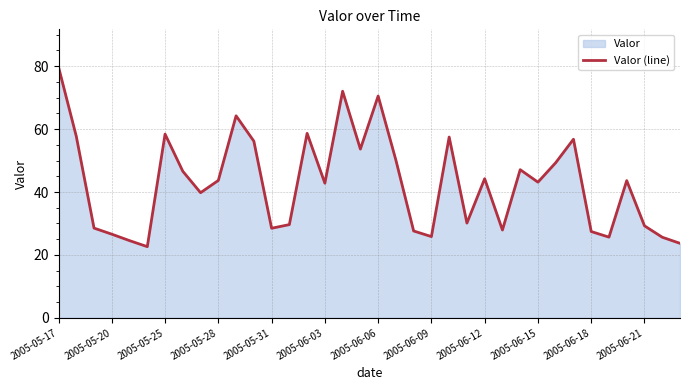

What is the change in value from 2005-05-31 to 2005-06-18?

-1.0